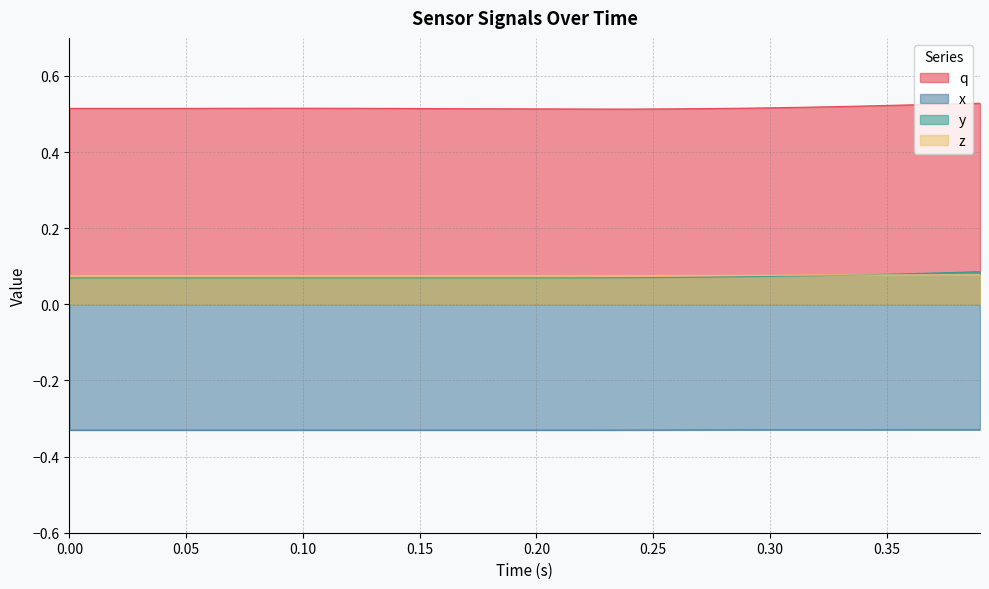

True or false: x and y intersect in this chart.

False